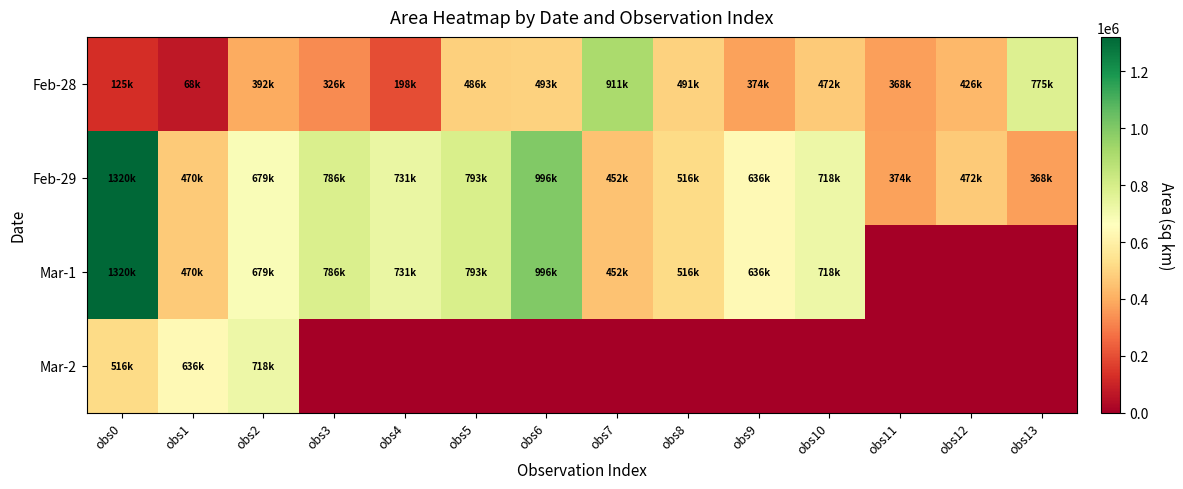

Which series has the largest total across all categories?

Feb-29